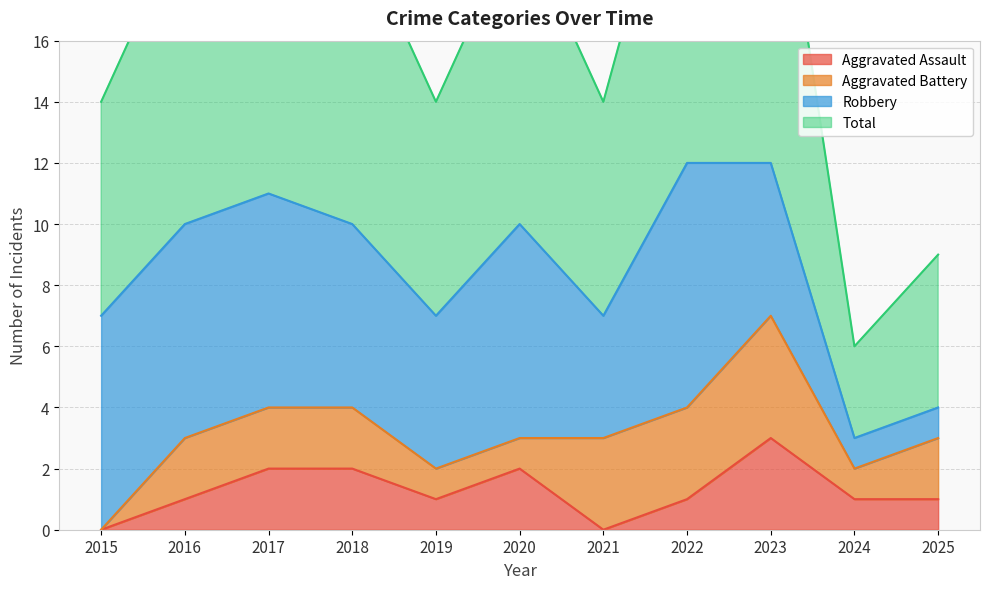

What is the highest value of the Aggravated Assault series?

3